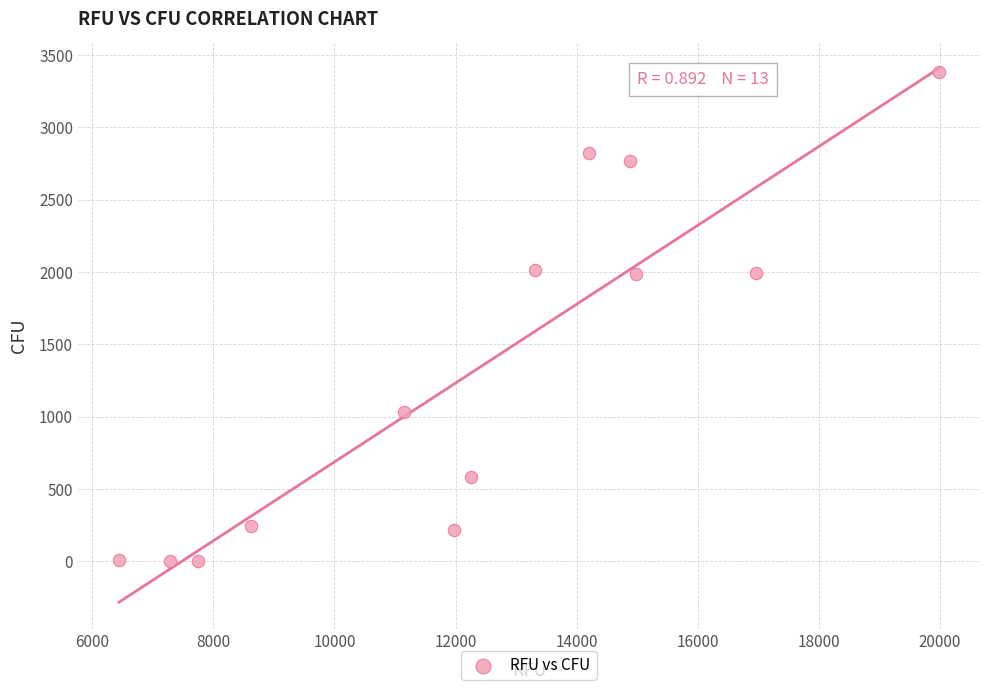

What is the range of X values (max minus min)?

13543